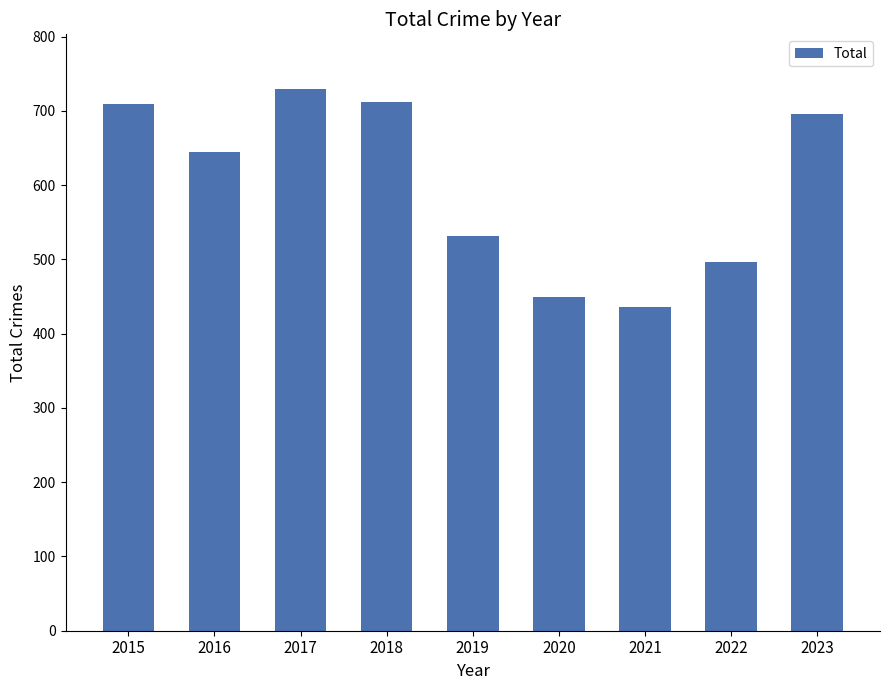

Does the chart contain any negative values?

No